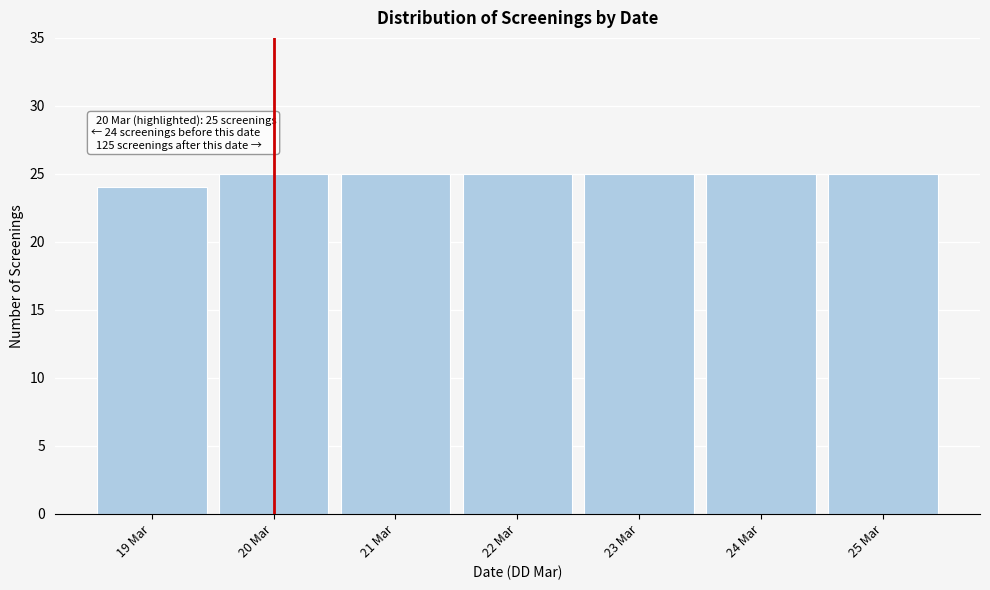

Reading left to right, what are all the values shown in this chart?

24	25	25	25	25	25	25